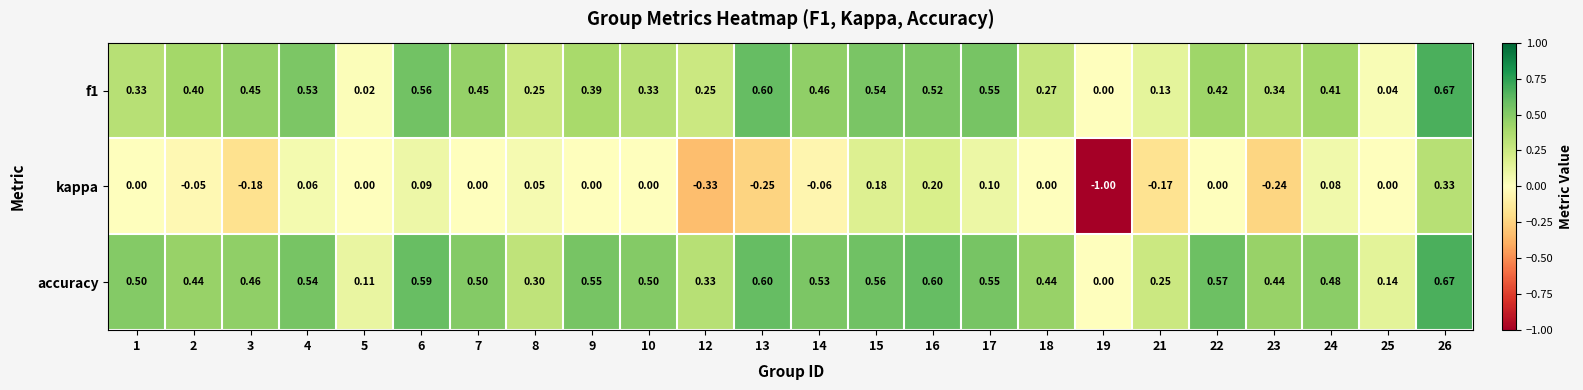

Which series changed the most between 4 and 13?

kappa